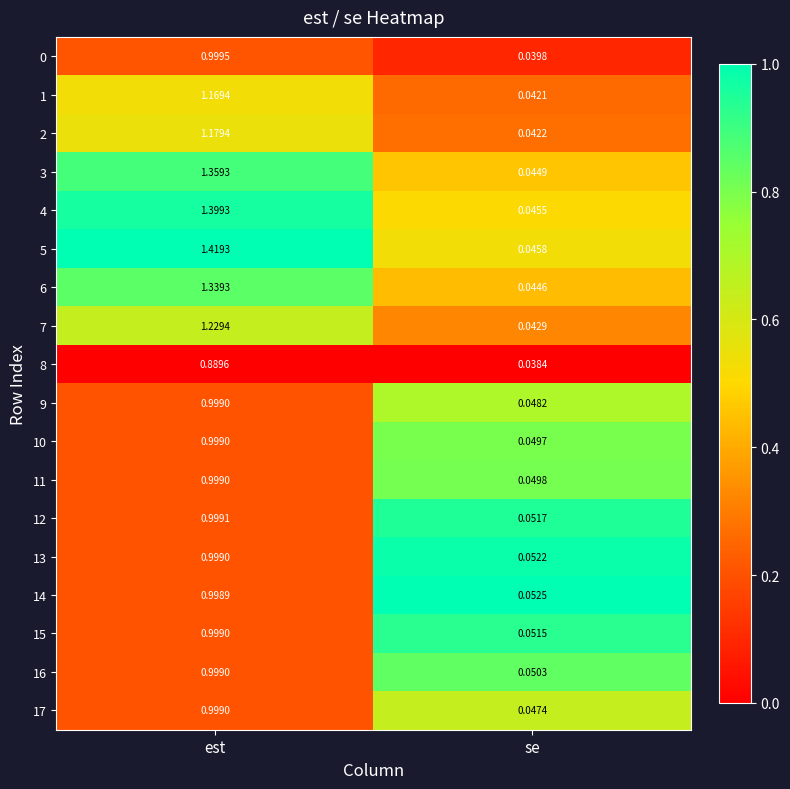

Between est and se, which series saw the biggest shift?

5